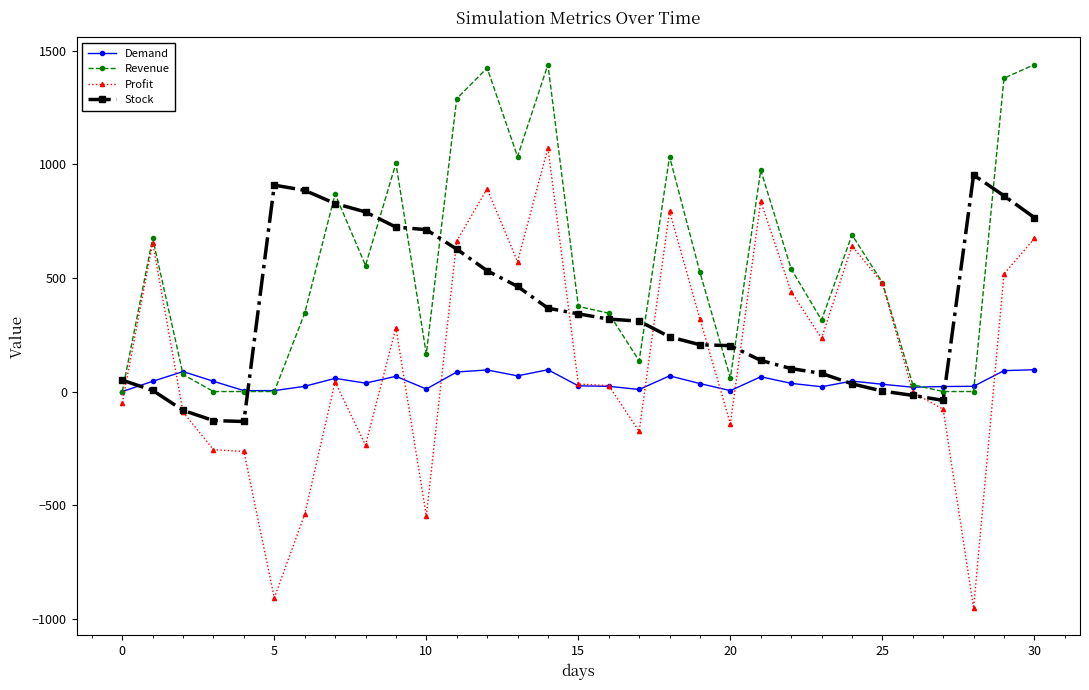

Which series has the largest total across all categories?

Revenue